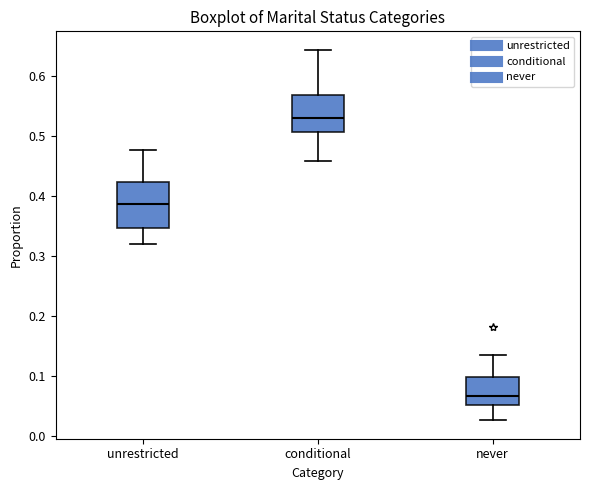

Where is the lower edge of the box for never on the y-axis? The values are not printed on the chart, so give them approximately, as read against the axis.

0.05